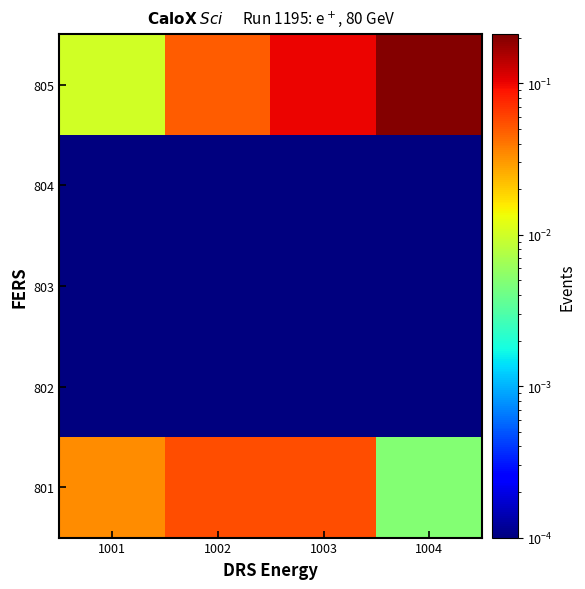

What is the difference between the highest and lowest values at 1003?

0.1